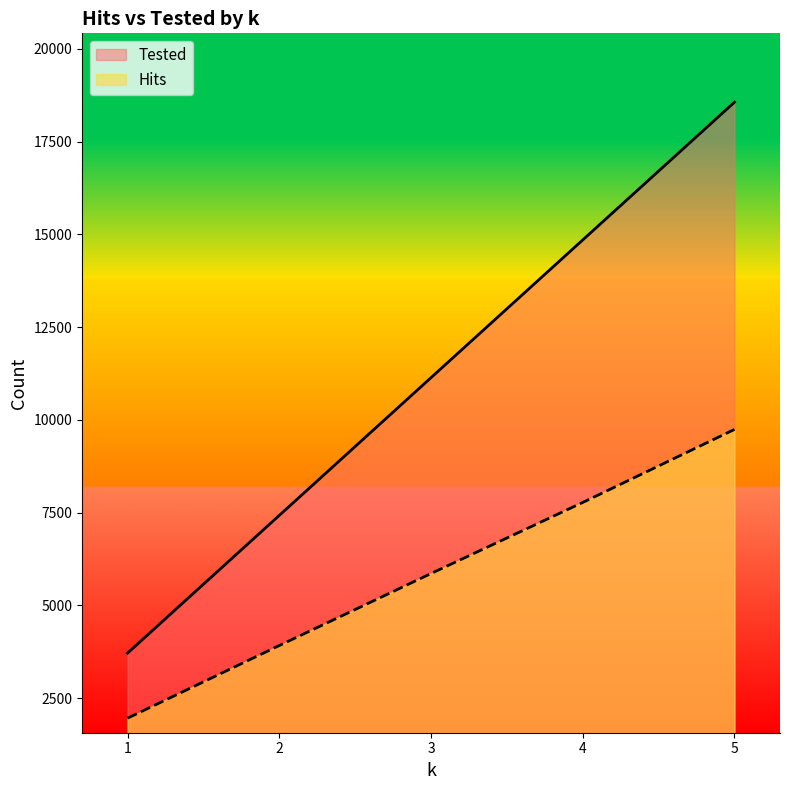

What is the maximum value for Tested?

18560